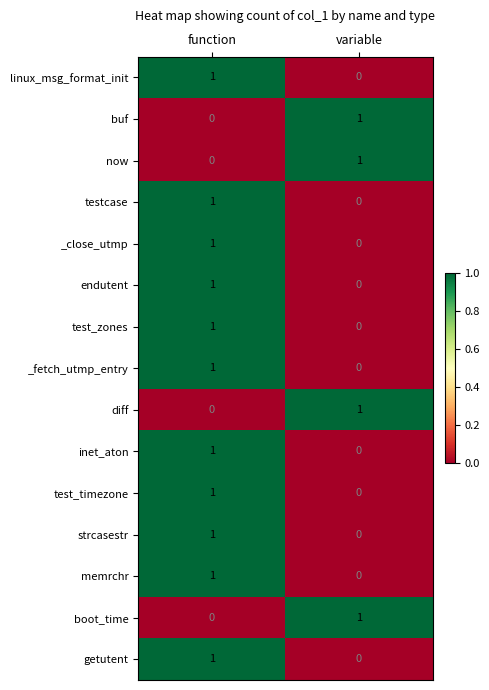

Reading left to right, transcribe all the data shown in this chart.

linux_msg_format_init: function=1	variable=0
buf: function=0	variable=1
now: function=0	variable=1
testcase: function=1	variable=0
_close_utmp: function=1	variable=0
endutent: function=1	variable=0
test_zones: function=1	variable=0
_fetch_utmp_entry: function=1	variable=0
diff: function=0	variable=1
inet_aton: function=1	variable=0
test_timezone: function=1	variable=0
strcasestr: function=1	variable=0
memrchr: function=1	variable=0
boot_time: function=0	variable=1
getutent: function=1	variable=0